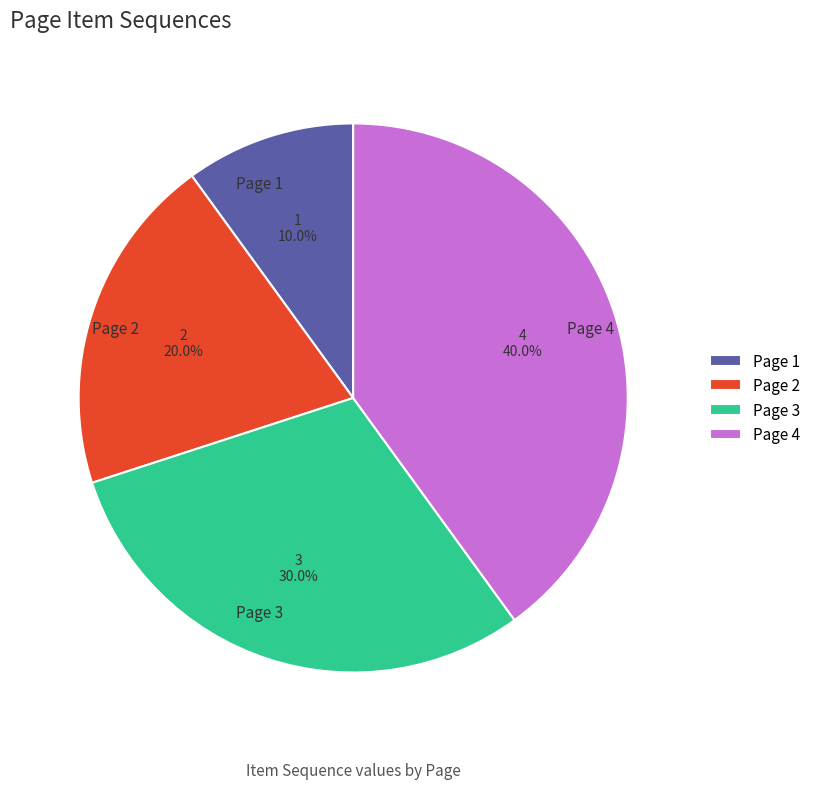

Which has a higher value, Page 1 or Page 2?

Page 2